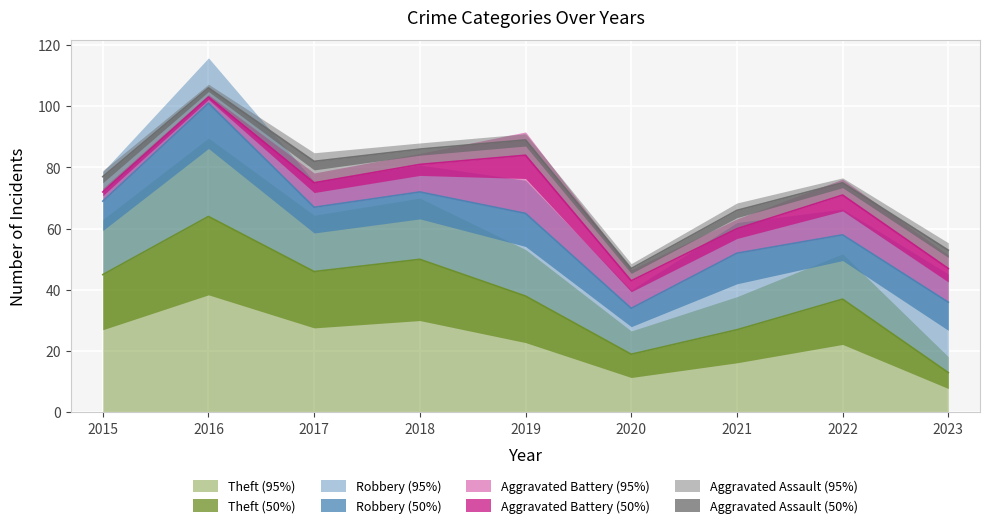

List the labels in order of Theft value, largest first.

2016, 2018, 2017, 2015, 2019, 2022, 2021, 2020, 2023